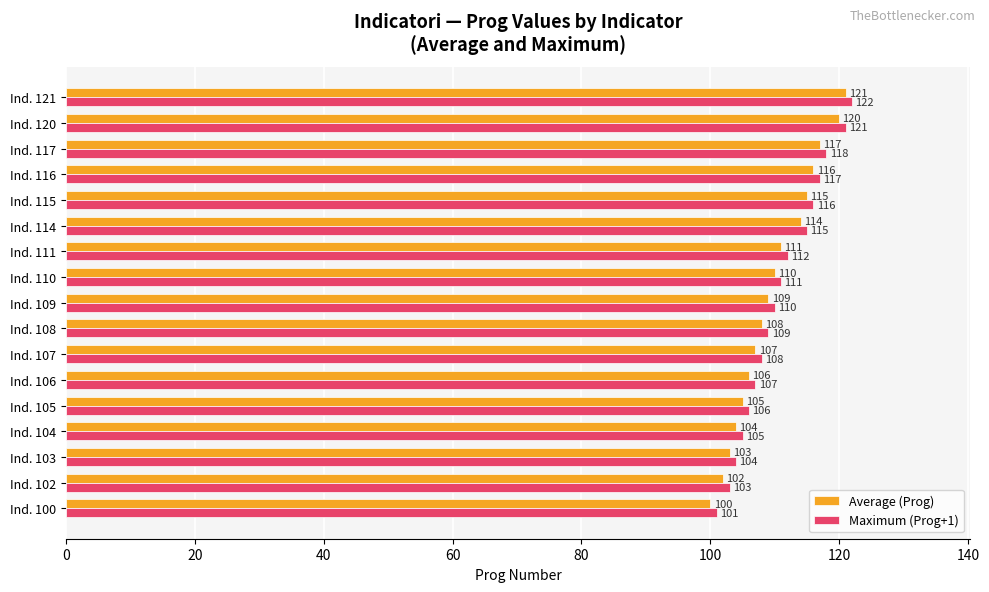

Is it true that Maximum (Prog+1) equals 108 at Ind. 107?

True